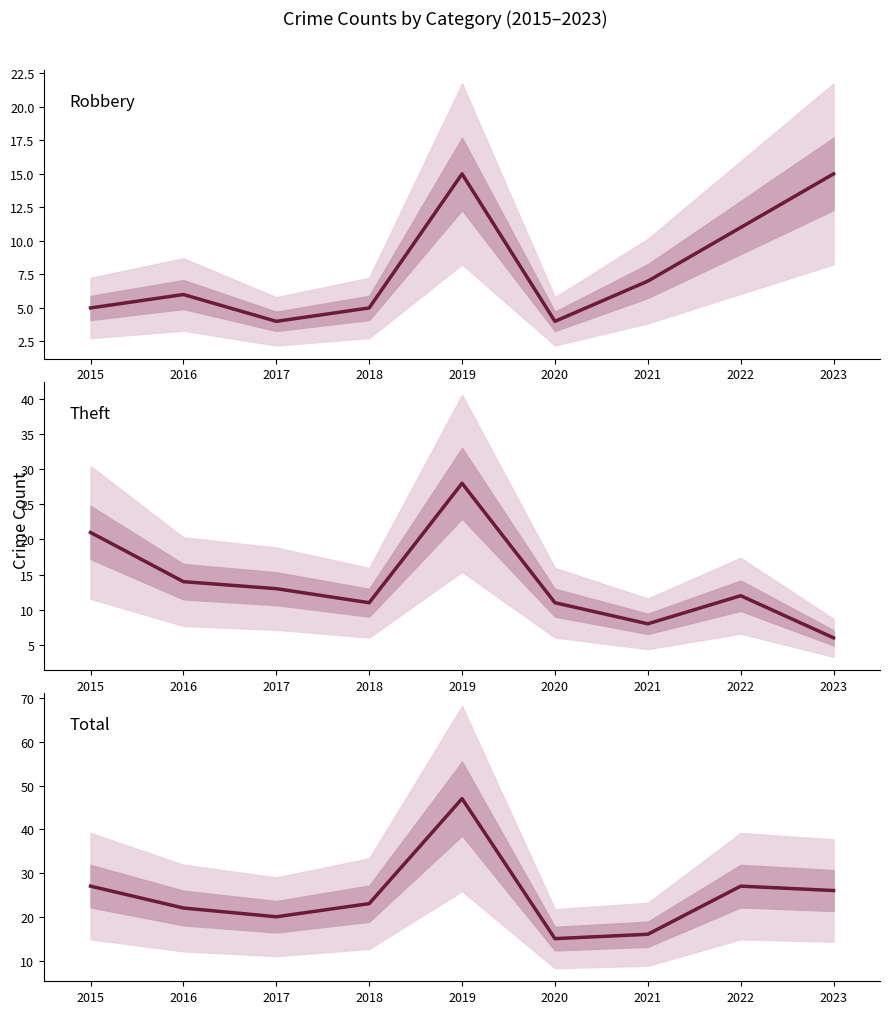

At which category is the sum across all series the highest?

2019